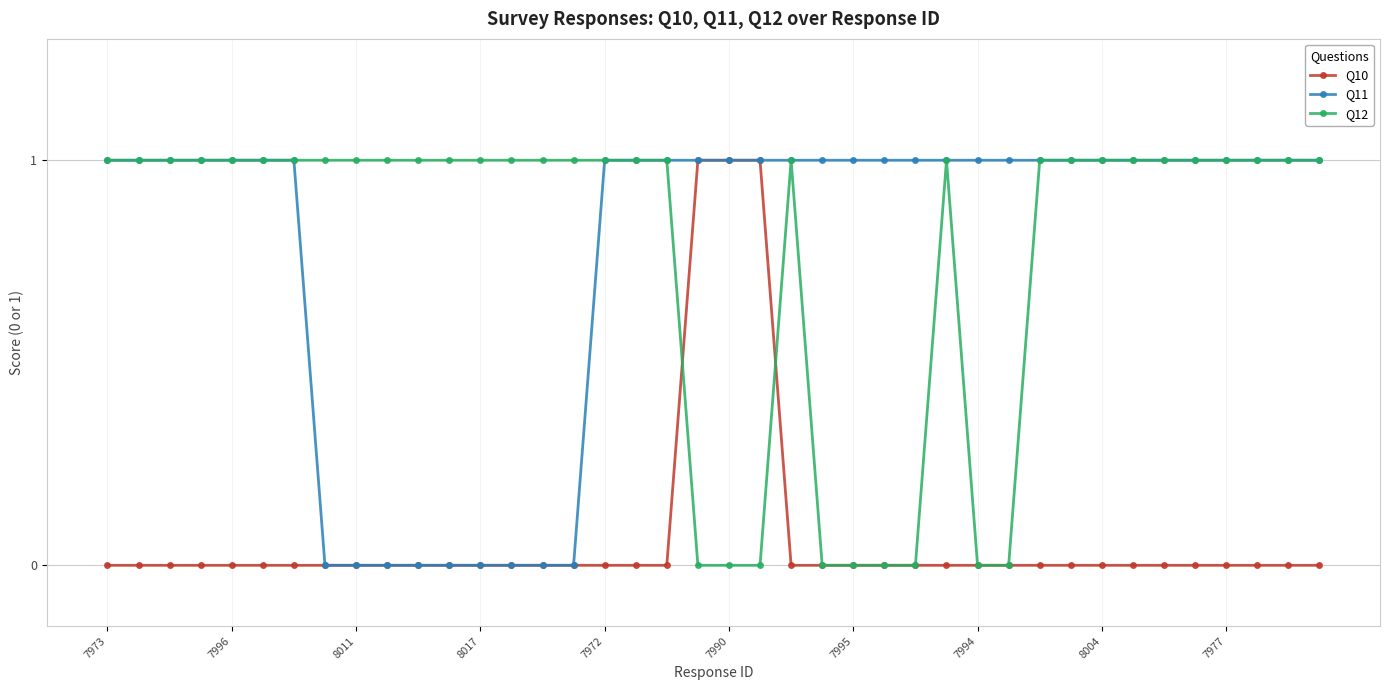

How many distinct data groups are displayed?

3